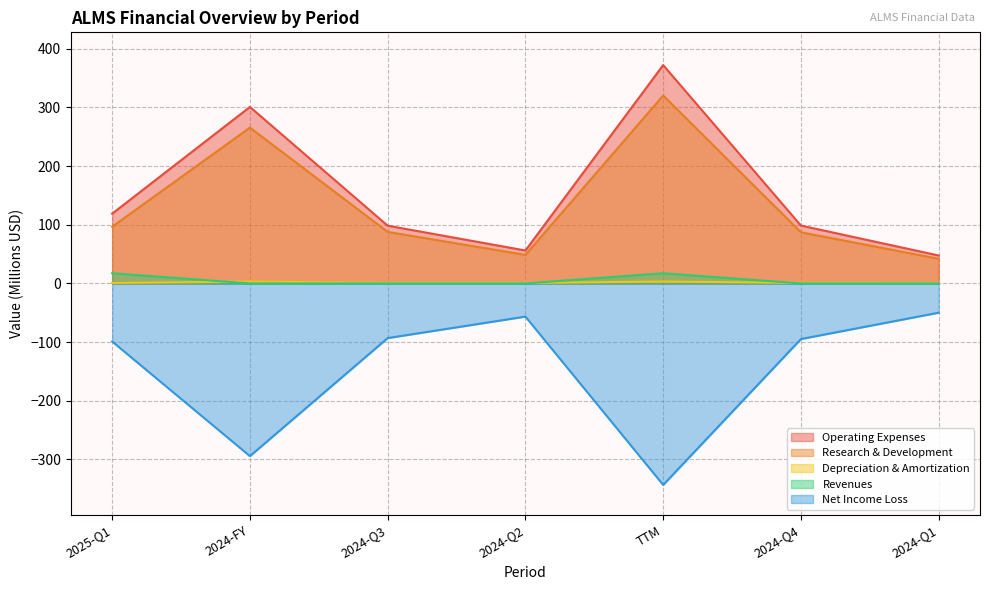

What is the label of the 5th point from the right?

2024-Q3